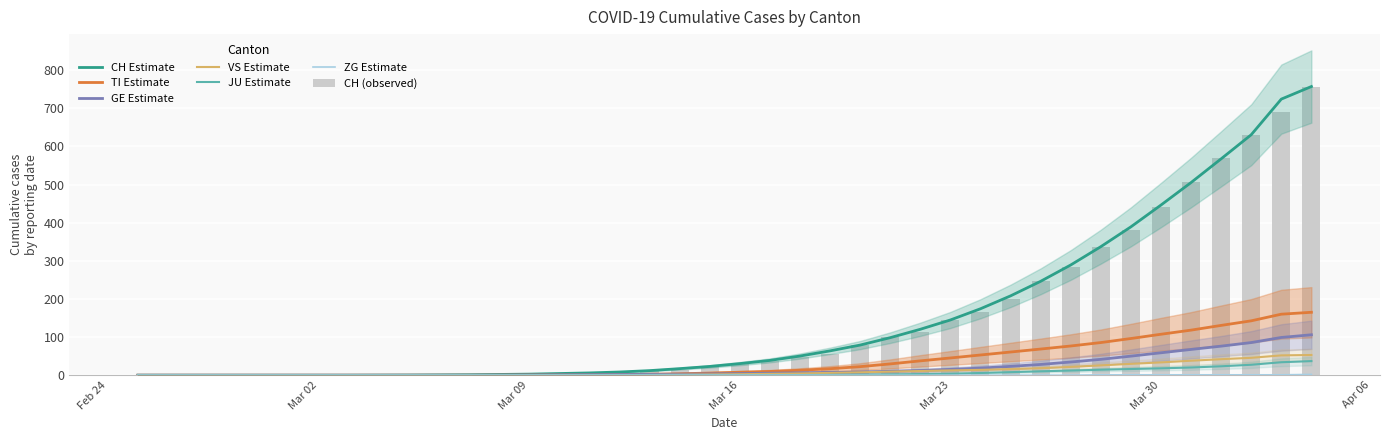

Rank the categories by ZG value from highest to lowest.

2020-04-04, 2020-03-28, 2020-03-29, 2020-03-30, 2020-03-31, 2020-04-01, 2020-04-02, 2020-04-03, 2020-02-25, 2020-02-26, 2020-02-27, 2020-02-28, 2020-02-29, 2020-03-01, 2020-03-02, 2020-03-03, 2020-03-04, 2020-03-05, 2020-03-06, 2020-03-07, 2020-03-08, 2020-03-09, 2020-03-10, 2020-03-11, 2020-03-12, 2020-03-13, 2020-03-14, 2020-03-15, 2020-03-16, 2020-03-17, 2020-03-18, 2020-03-19, 2020-03-20, 2020-03-21, 2020-03-22, 2020-03-23, 2020-03-24, 2020-03-25, 2020-03-26, 2020-03-27